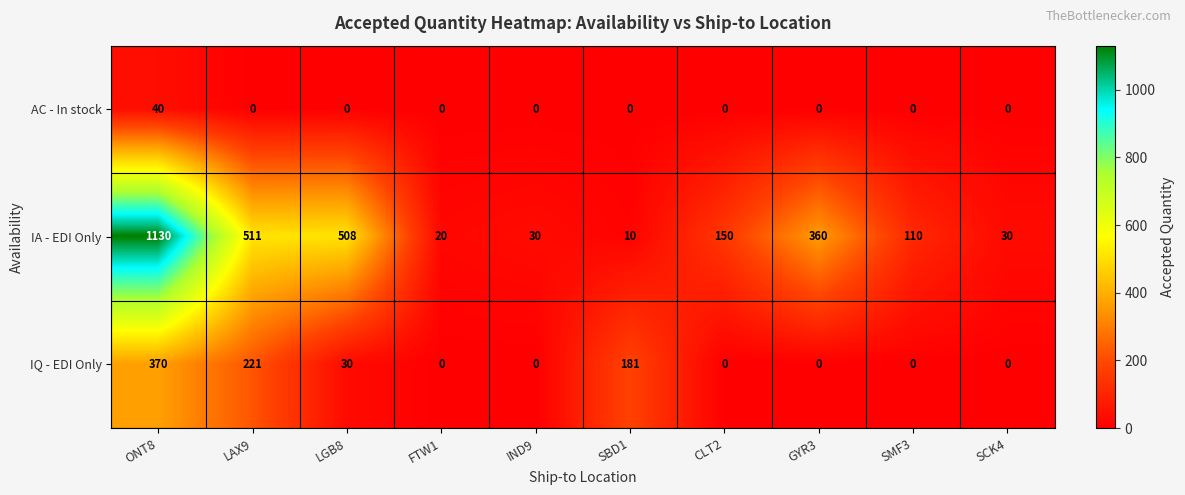

Which category has the lowest value in the IA - EDI Only series?

SBD1